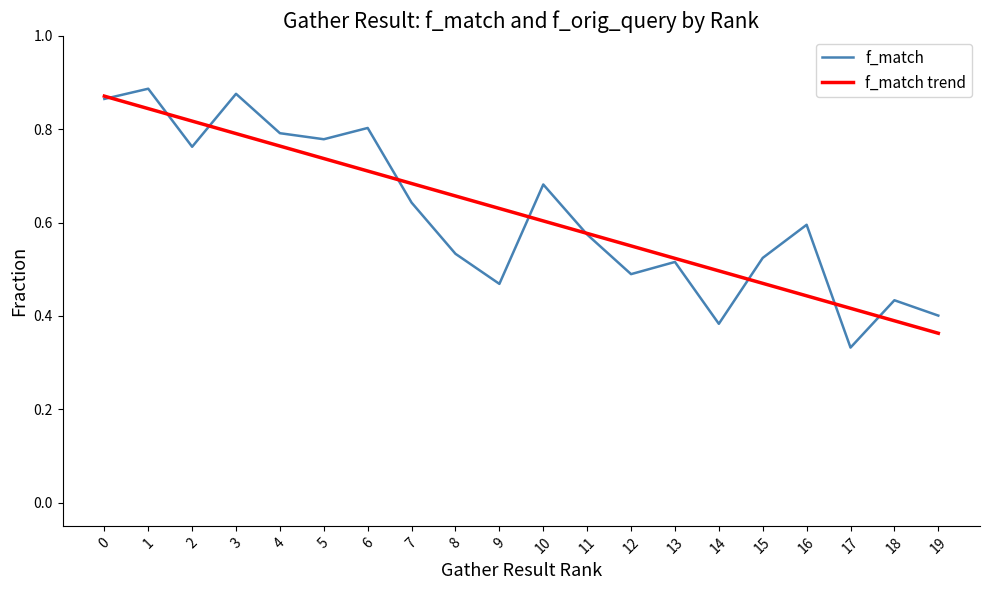

At 18, list the series in order from smallest to largest.

f_match trend, f_match